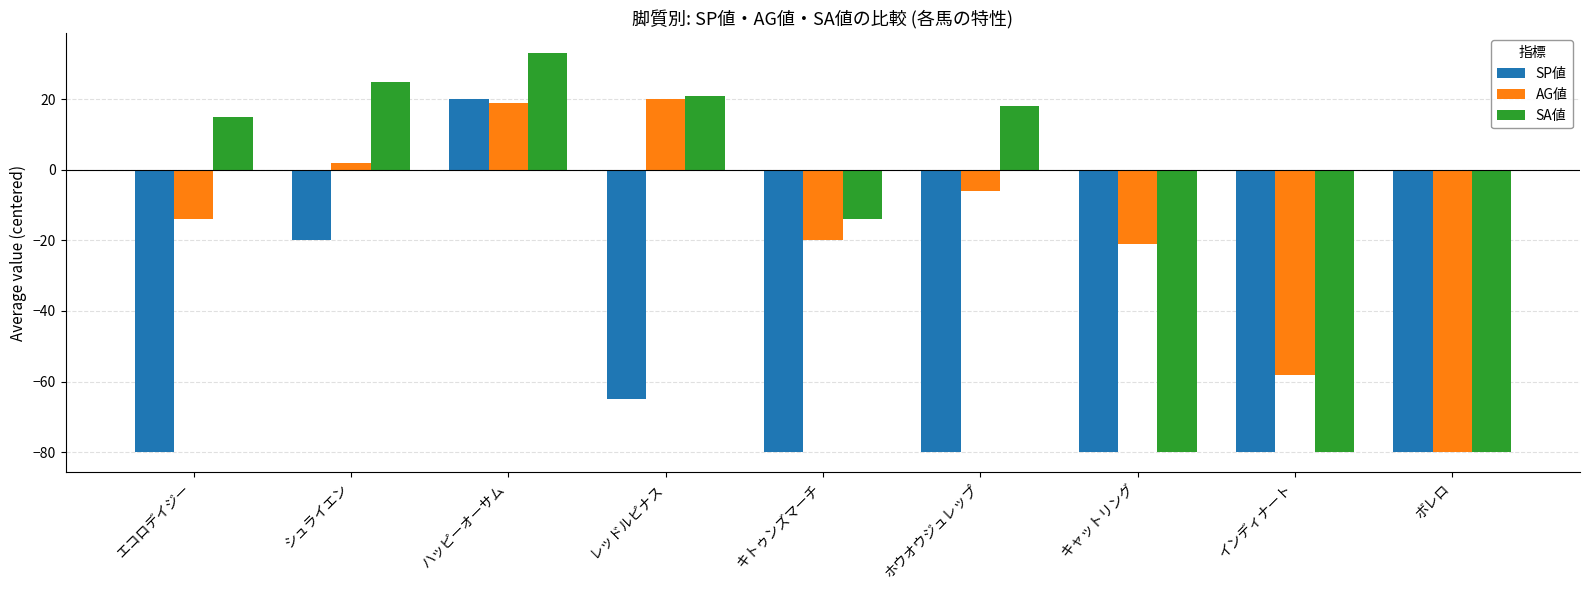

Between ハッピーオーサム and インディナート, which series saw the biggest shift?

SA値